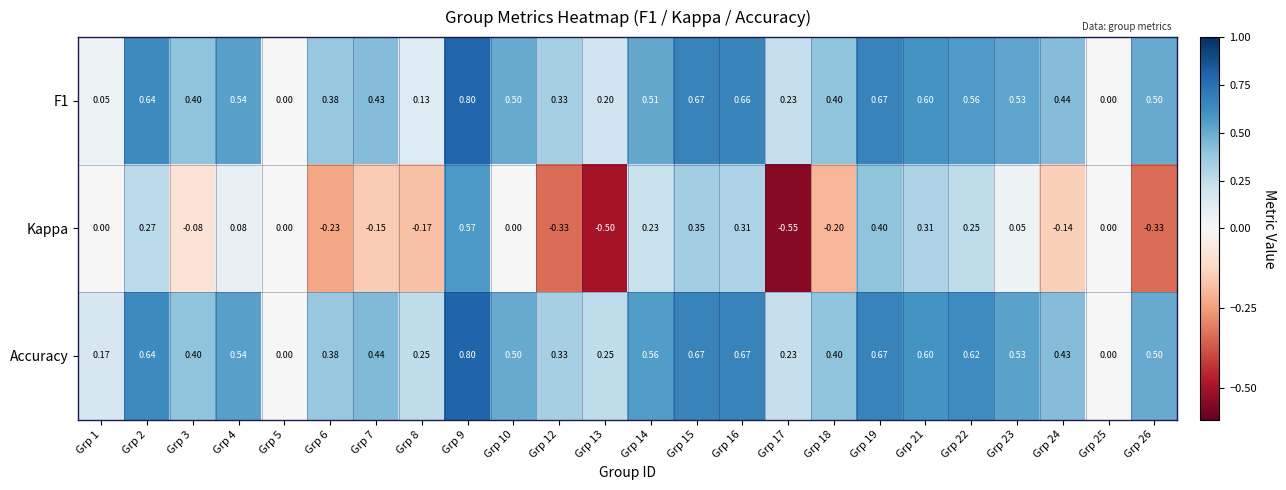

How many data points does each series have?

24